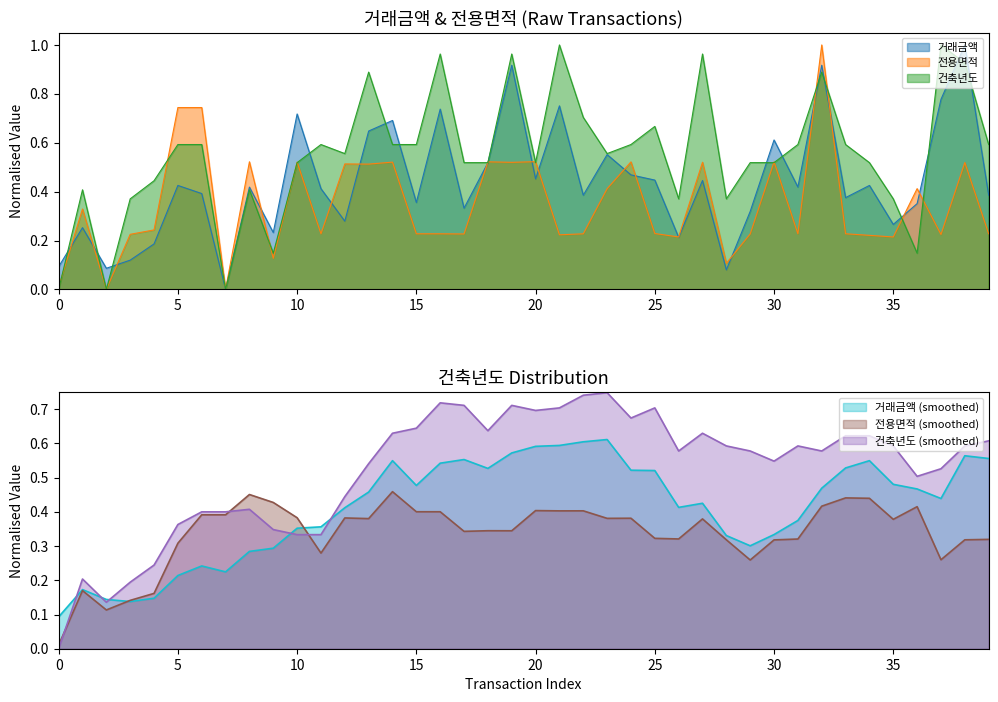

Which series changed the most between 35 and 36?

건축년도